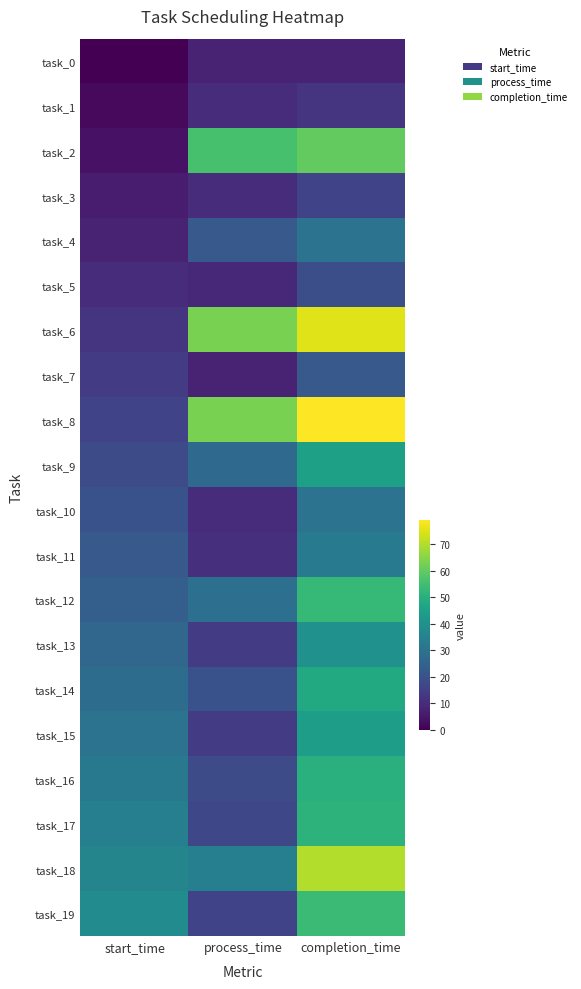

Reading left to right, transcribe all the data shown in this chart.

task_0: start_time=0	process_time=8	completion_time=8
task_1: start_time=2	process_time=10	completion_time=12
task_2: start_time=4	process_time=56	completion_time=60
task_3: start_time=6	process_time=10	completion_time=16
task_4: start_time=8	process_time=22	completion_time=30
task_5: start_time=10	process_time=9	completion_time=19
task_6: start_time=12	process_time=63	completion_time=75
task_7: start_time=14	process_time=8	completion_time=22
task_8: start_time=16	process_time=63	completion_time=79
task_9: start_time=18	process_time=27	completion_time=45
task_10: start_time=20	process_time=10	completion_time=30
task_11: start_time=22	process_time=11	completion_time=33
task_12: start_time=24	process_time=29	completion_time=53
task_13: start_time=26	process_time=14	completion_time=40
task_14: start_time=28	process_time=20	completion_time=48
task_15: start_time=30	process_time=14	completion_time=44
task_16: start_time=32	process_time=18	completion_time=50
task_17: start_time=34	process_time=17	completion_time=51
task_18: start_time=36	process_time=34	completion_time=70
task_19: start_time=38	process_time=16	completion_time=54